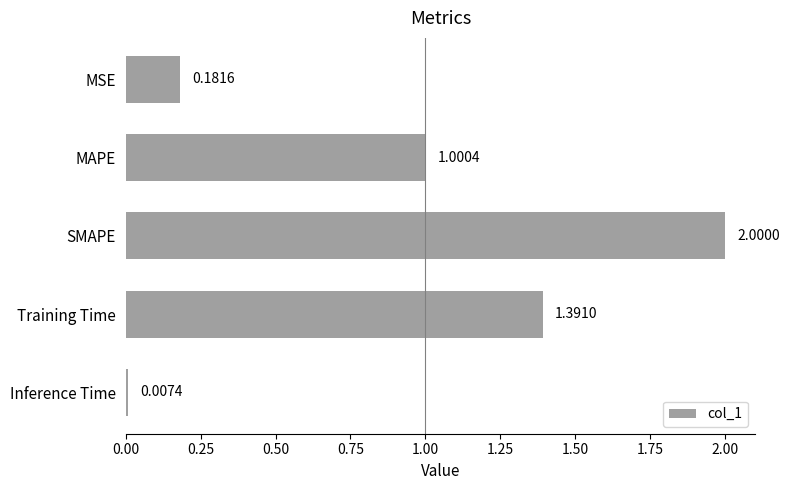

Does the chart contain any negative values?

No